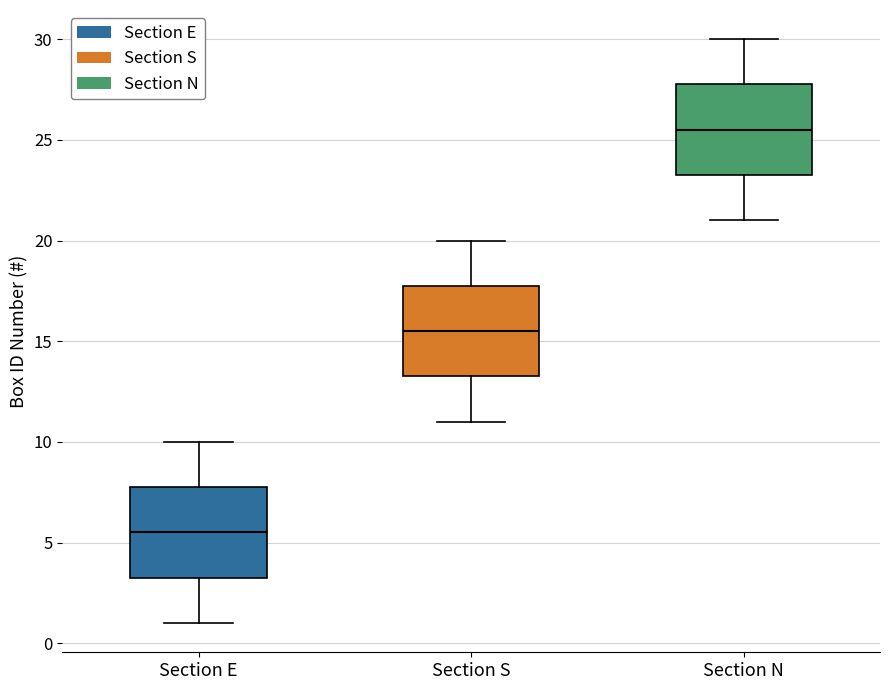

Reading left to right, transcribe this box plot: for each box, give where its median line is, the range the box spans, and where its two whiskers end, as read against the y-axis. The values are not printed on the chart, so give them approximately, as read against the axis.

Section E: median 5.5, box 3.5 to 8.0, whiskers 1.0 to 10.0
Section S: median 15.5, box 13.5 to 18.0, whiskers 11.0 to 20.0
Section N: median 25.5, box 23.5 to 28.0, whiskers 21.0 to 30.0